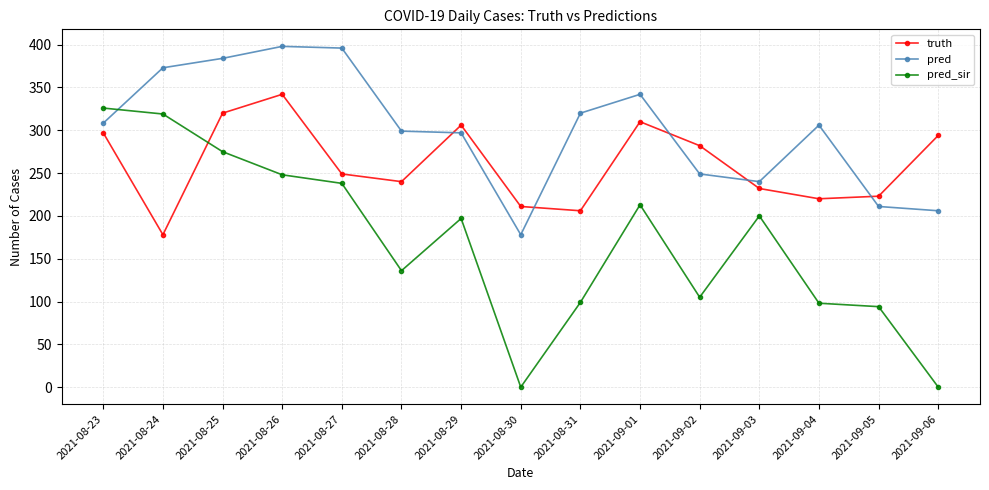

Rank the series by their average value, from lowest to highest.

pred_sir, truth, pred